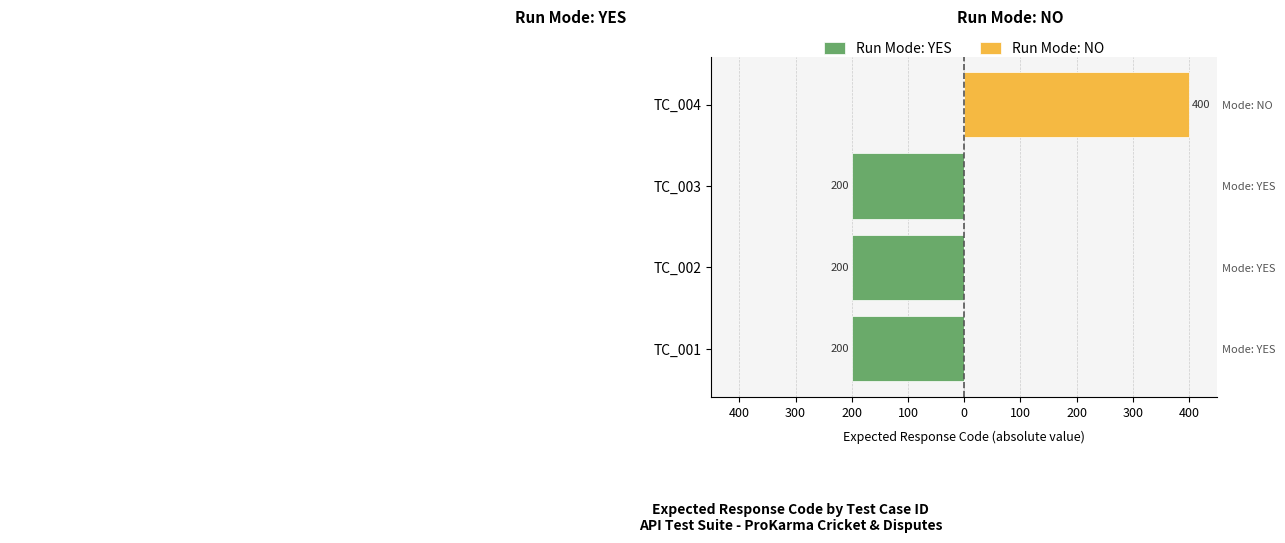

How many data points does each series have?

4